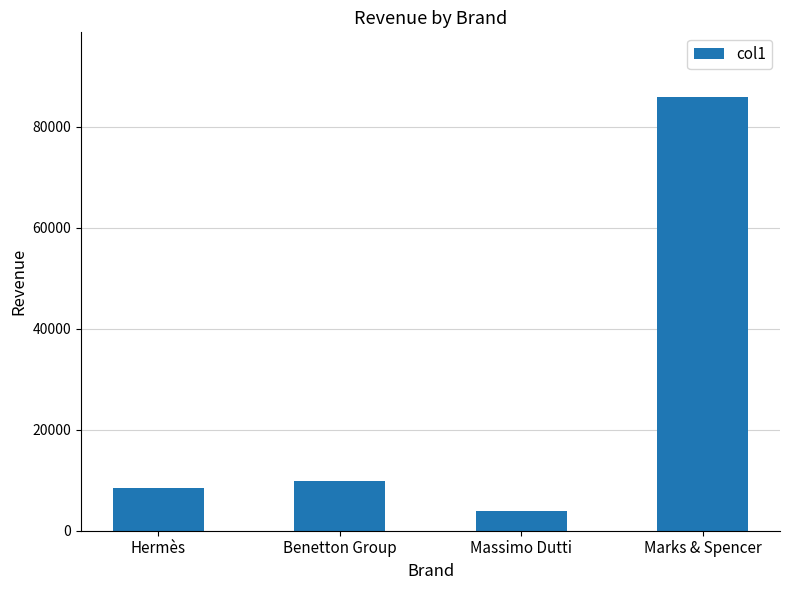

List the labels in order of value, largest first.

Marks & Spencer, Benetton Group, Hermès, Massimo Dutti